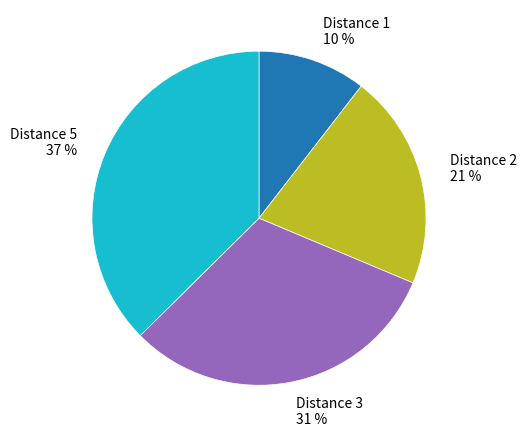

Which slice is the smallest?

Distance 1 10 %